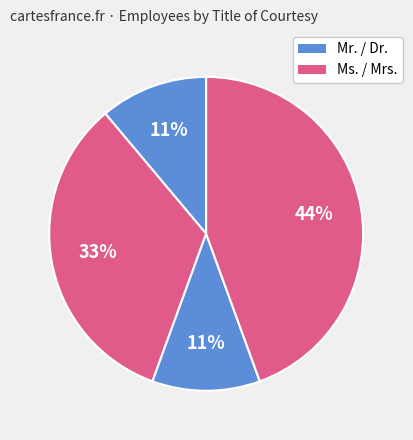

How many slices are in this pie chart?

4